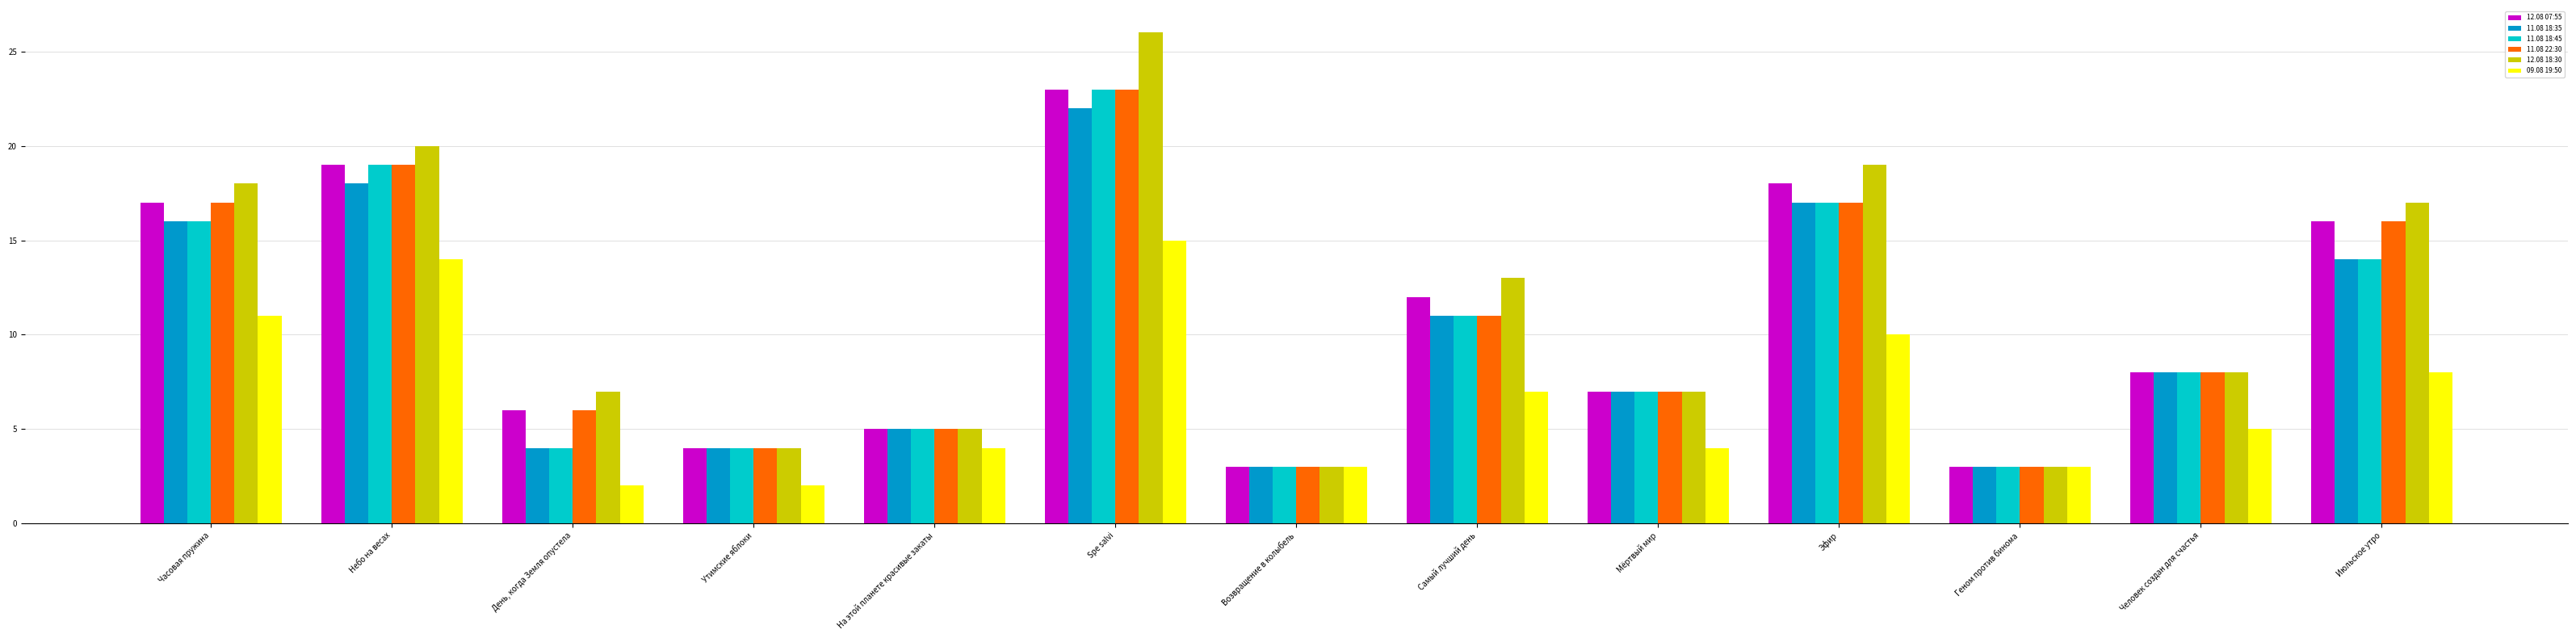

At which category is the sum across all series the highest?

Spe salvi